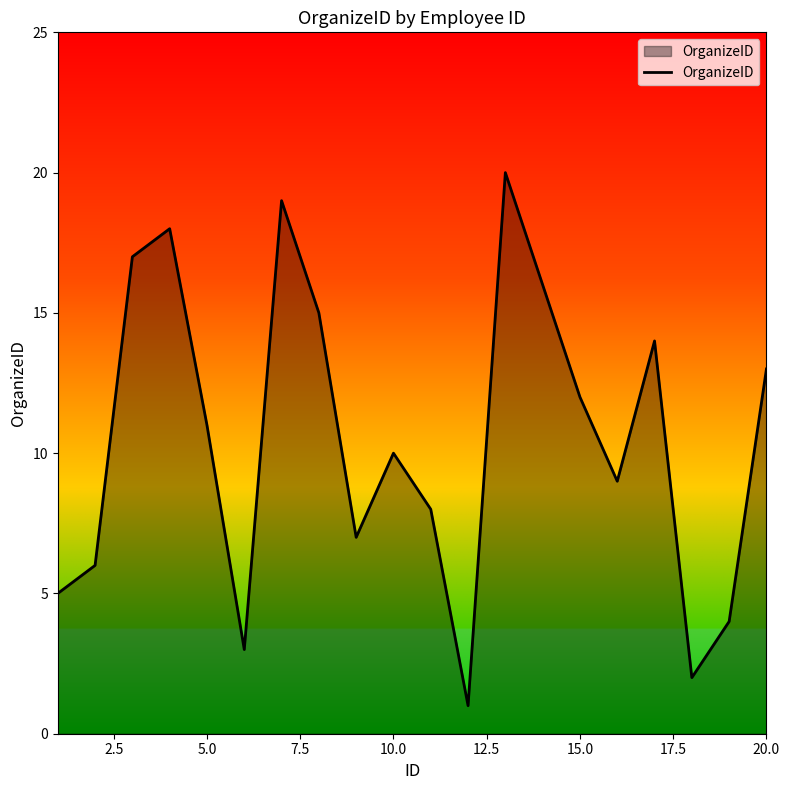

What is the maximum value shown in the chart?

20